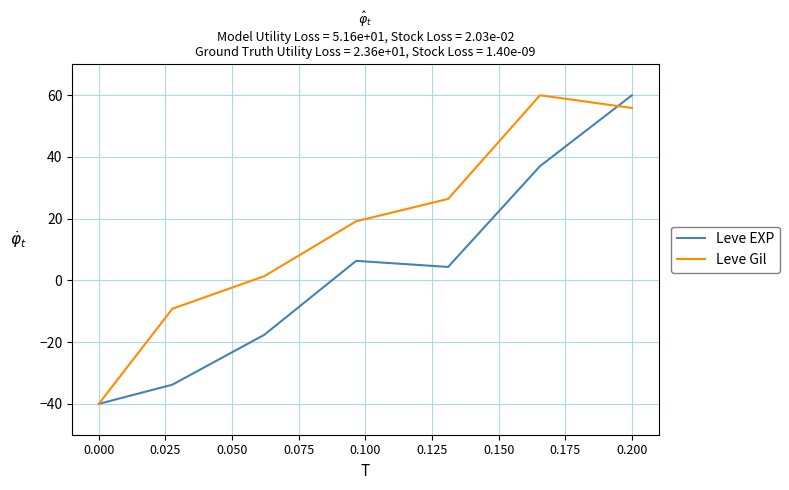

Which series has the largest total across all categories?

Leve Gil